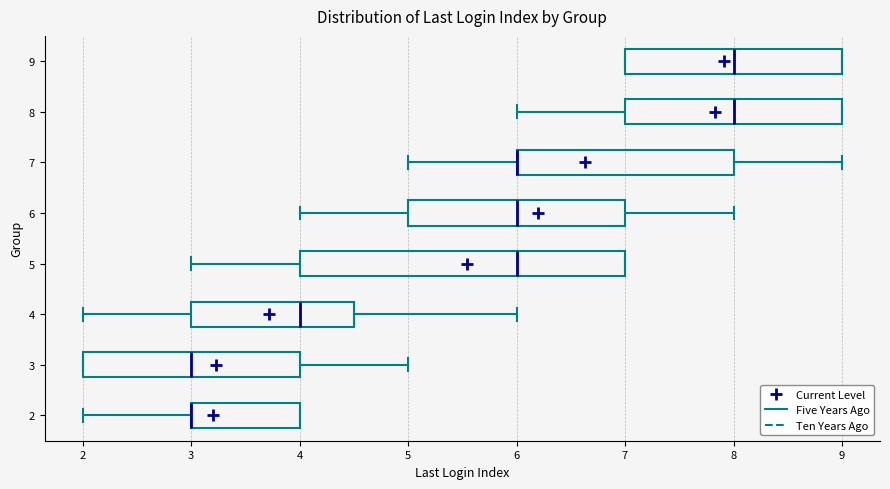

Where does the median line of the box at y = 3 sit on the x-axis? The values are not printed on the chart, so give them approximately, as read against the axis.

3.0